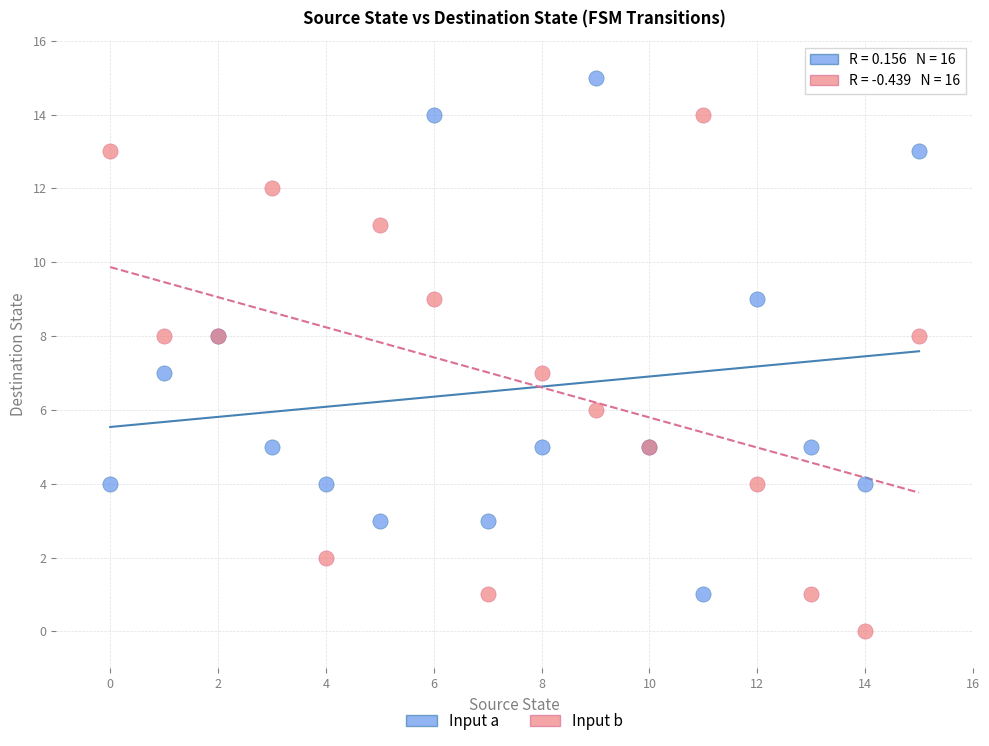

Which series reaches the minimum Y coordinate?

Input b